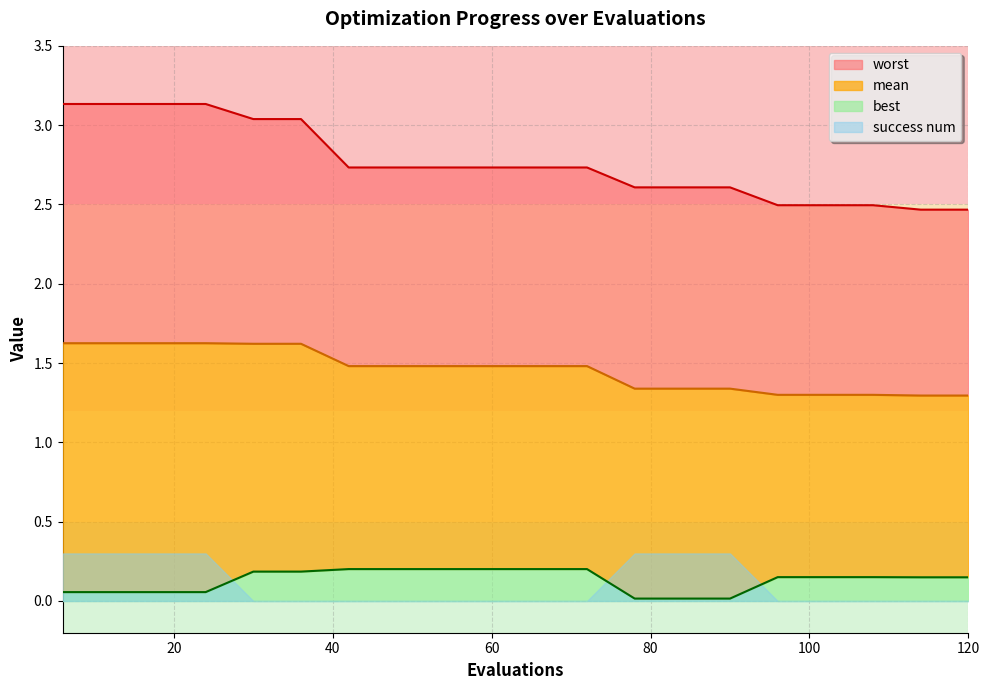

True or false: worst and best cross at least once.

False